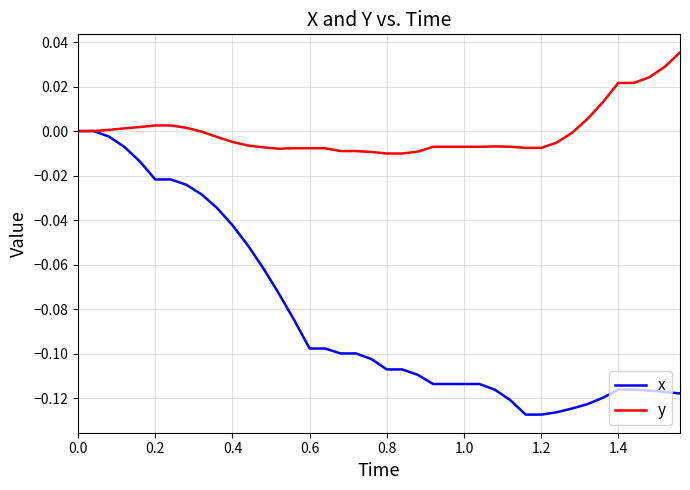

Which series has the largest total across all categories?

y